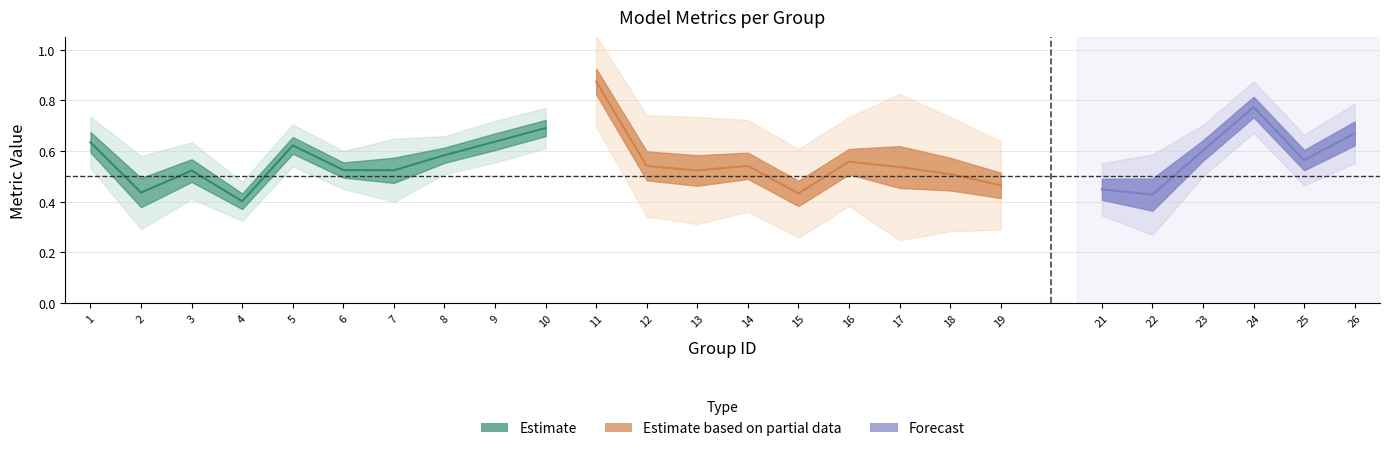

What is the sum of the f1 values at 3 and 10?

1.2